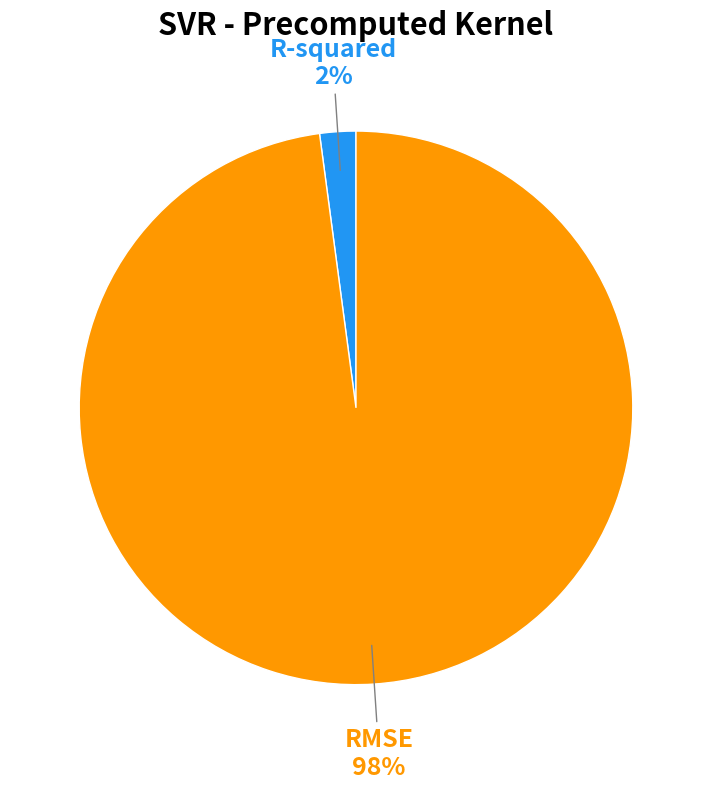

How many segments does this pie chart have?

2